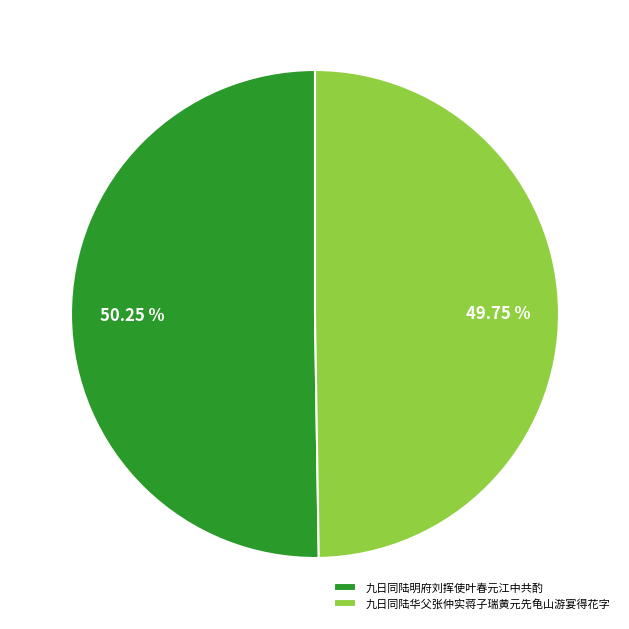

What percentage do 九日同陆明府刘挥使叶春元江中共酌 and 九日同陆华父张仲实蒋子瑞黄元先龟山游宴得花字 together represent?

100.0%